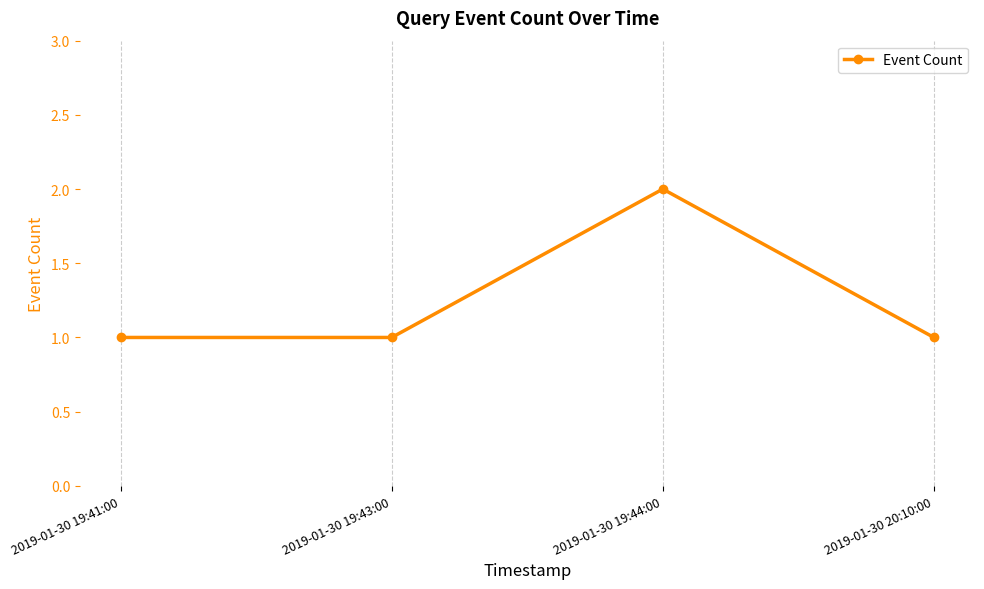

What is the label of the 3rd point from the right?

2019-01-30 19:43:00